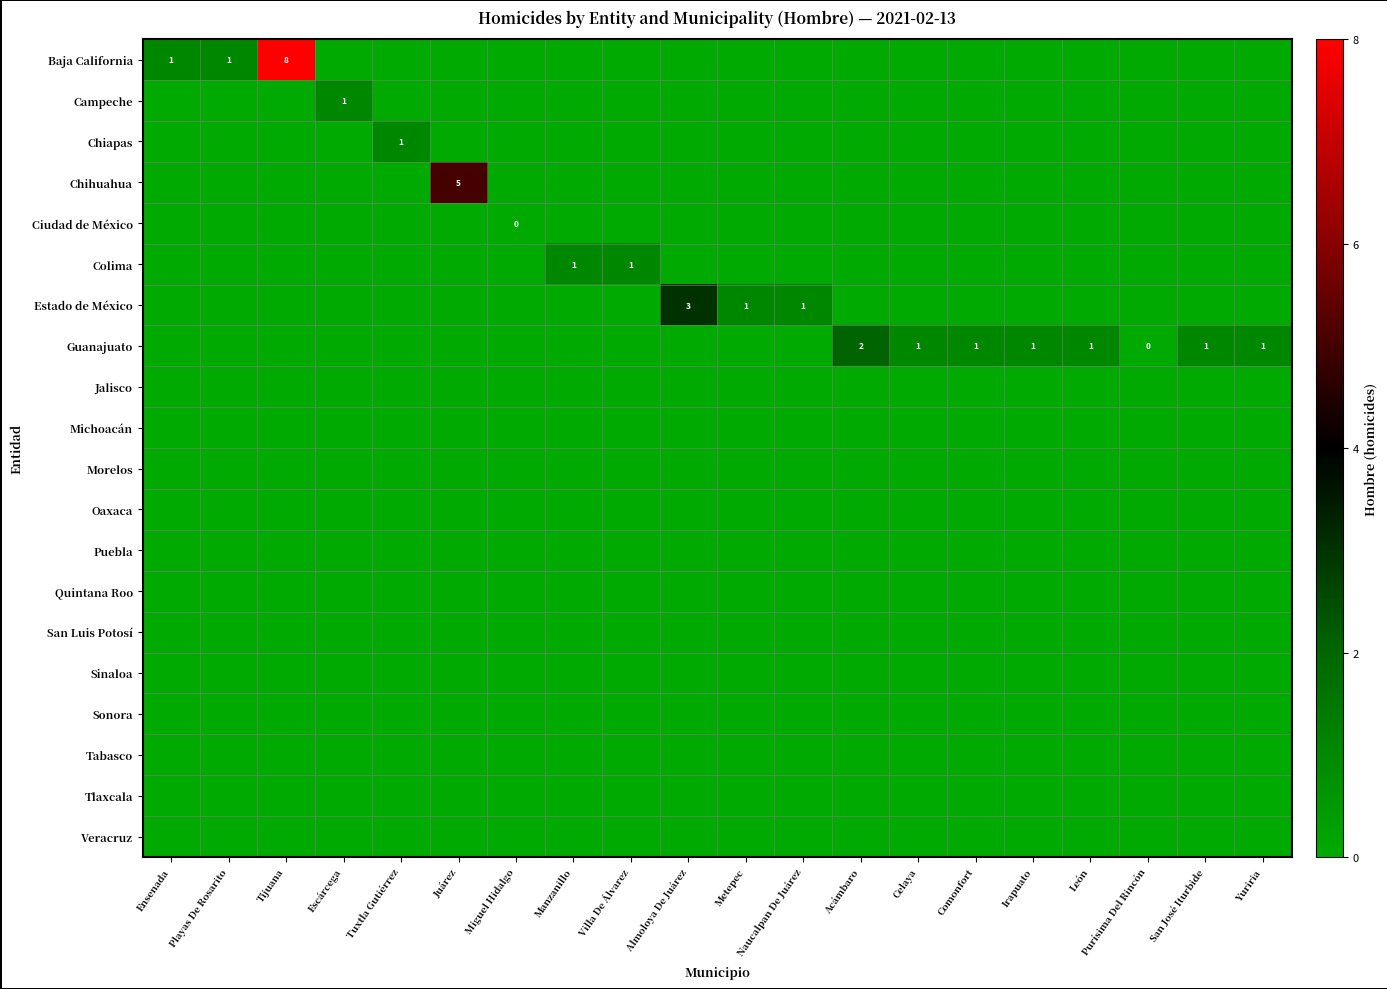

True or false: Puebla has a value of 0 at Manzanillo.

True